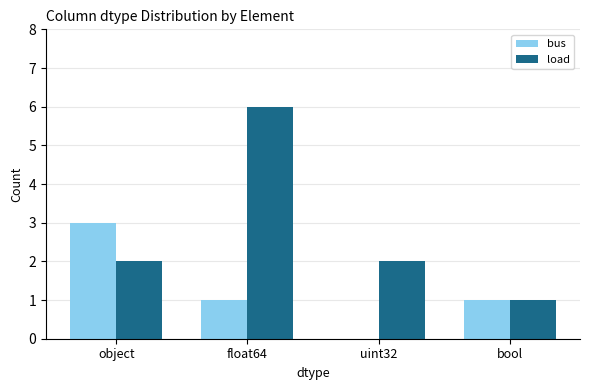

What is the spread (max minus min) of values at object?

1